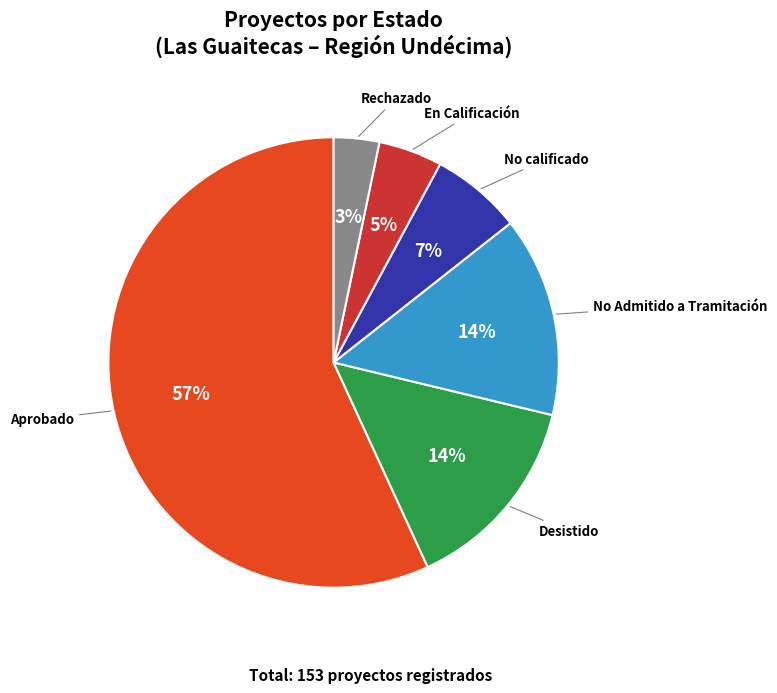

Approximately how many times larger is the value at En Calificación compared to No calificado?

0.7